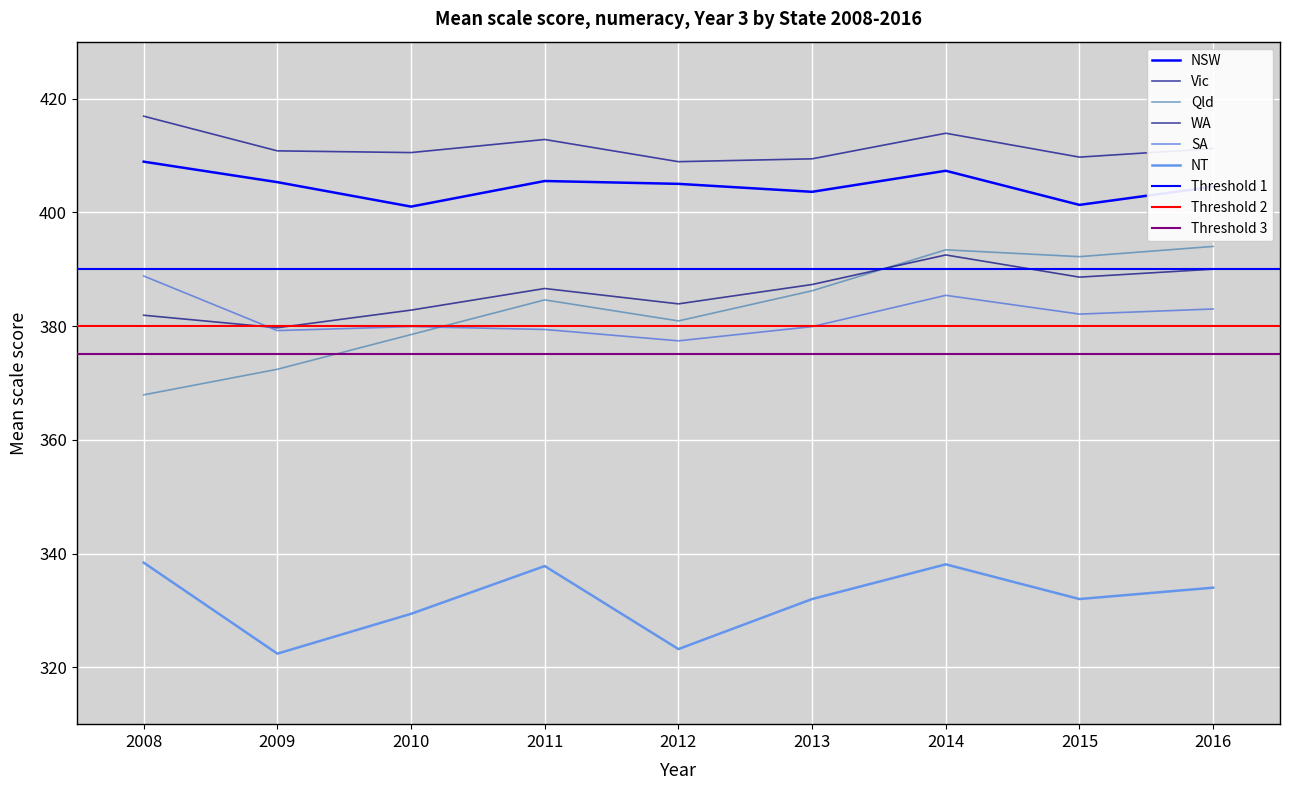

In Vic, how many points are lower than both neighbors (excluding endpoints)?

3